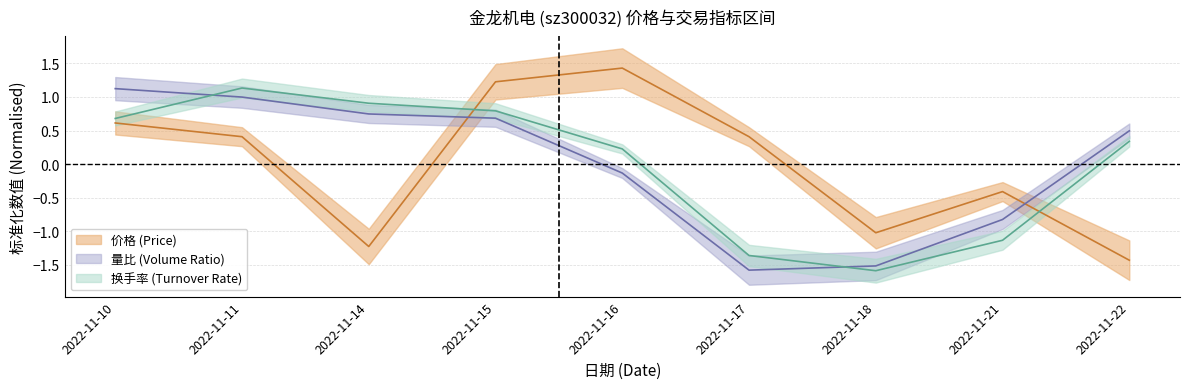

Does the chart have visible grid lines?

Yes